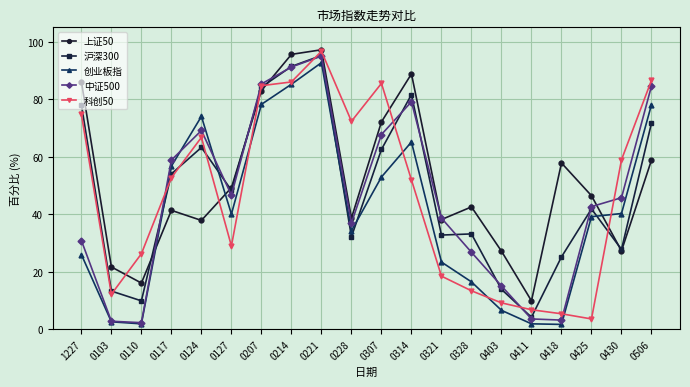

Which category has the highest value in the 沪深300 series?

0221